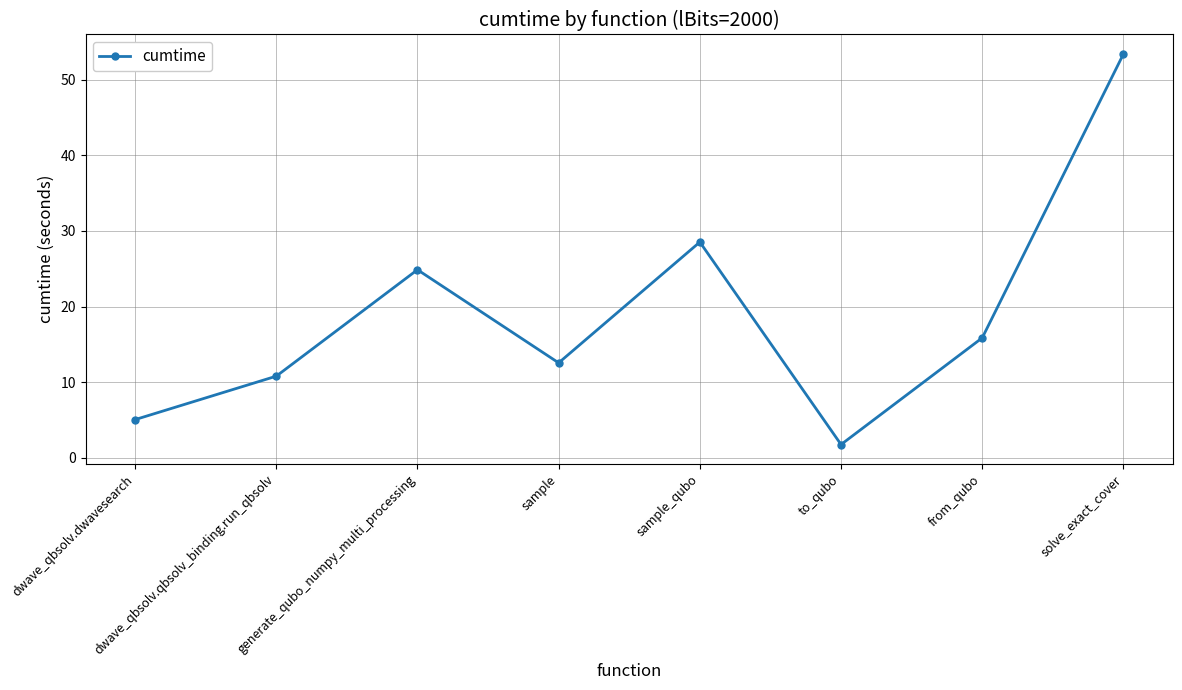

What is the change in value from to_qubo to from_qubo?

+14.1